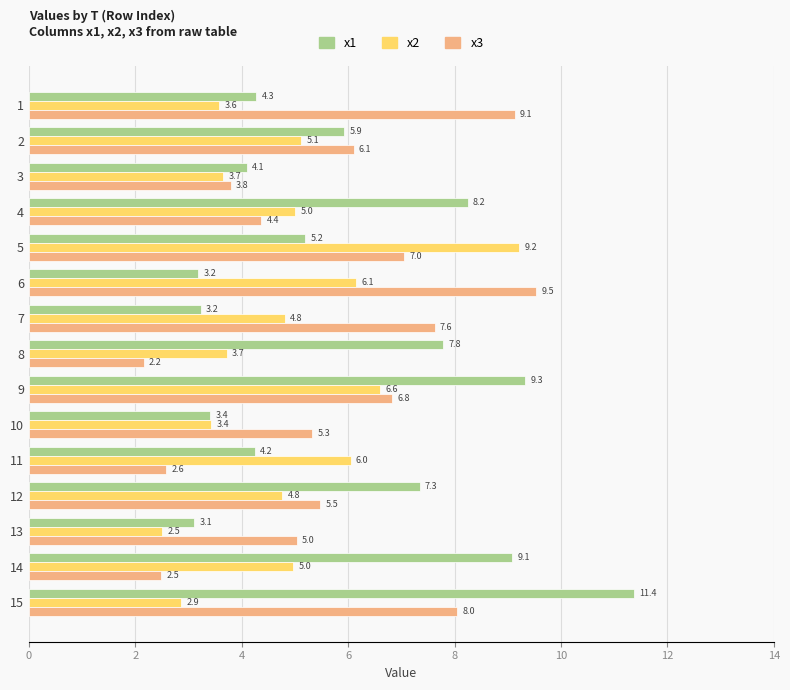

How many data points in x1 are above 5?

8